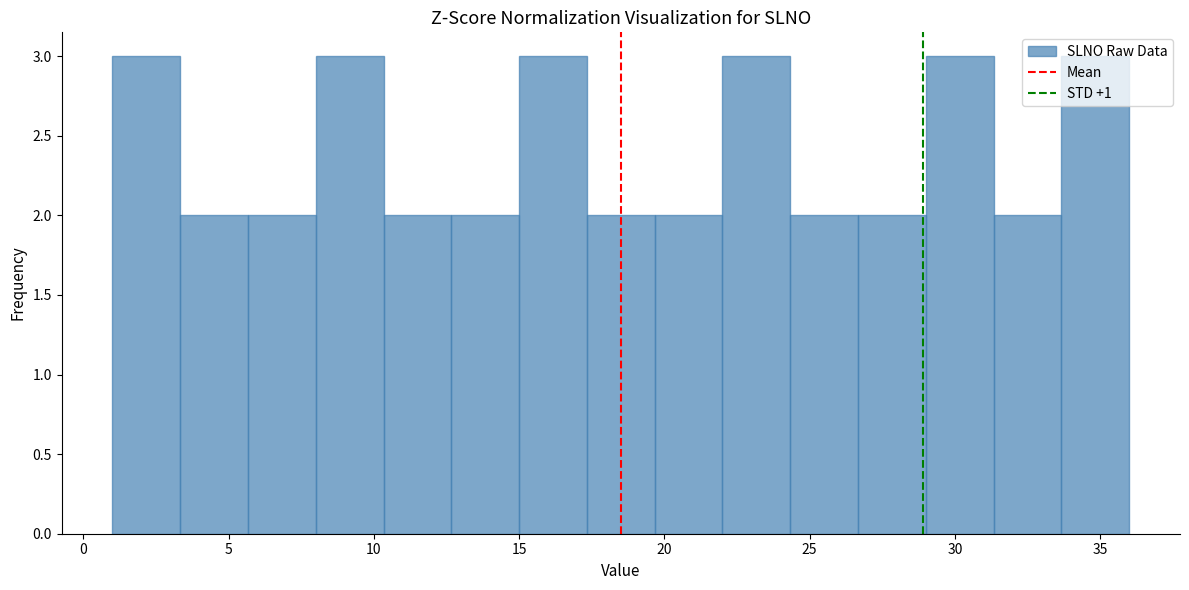

How tall is the bar that spans 26.5 to 29.0 on the x-axis? Neither the bar edges nor the heights are printed on the chart, so give them approximately, as read against the axes.

2